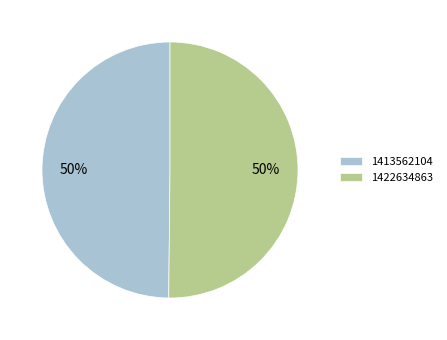

What is the ratio of the value at 1413562104 to the value at 1422634863?

1.0